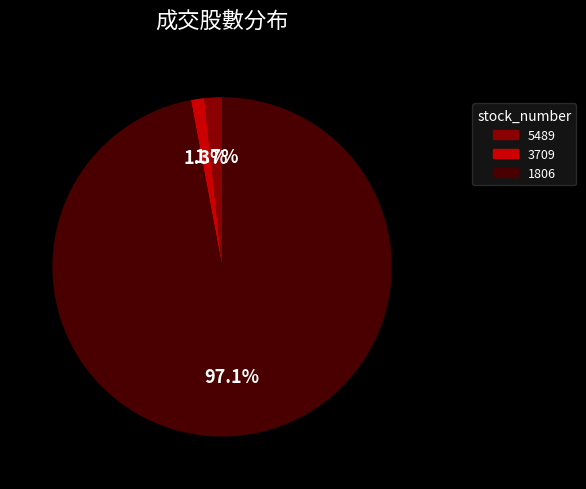

To the nearest percent, what is the difference between the 3709 and 1806 slice percentages?

96%